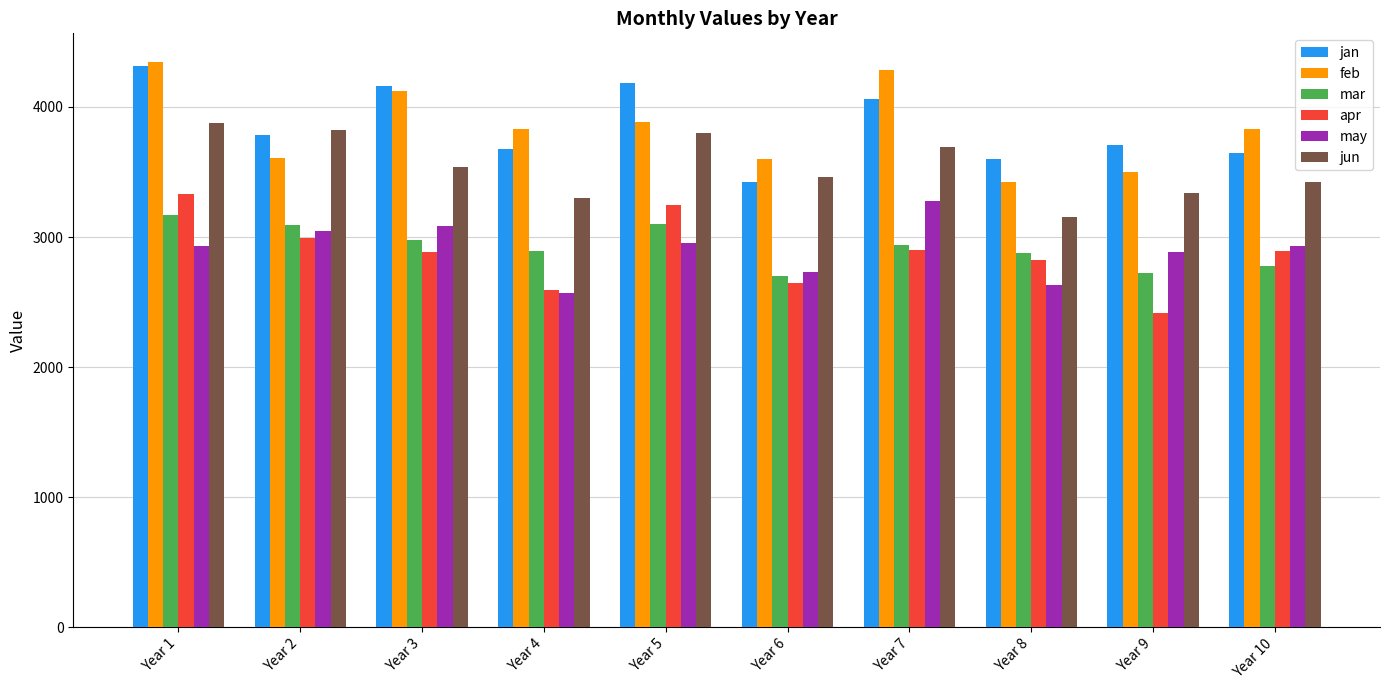

Which series changed the most between Year 4 and Year 7?

may